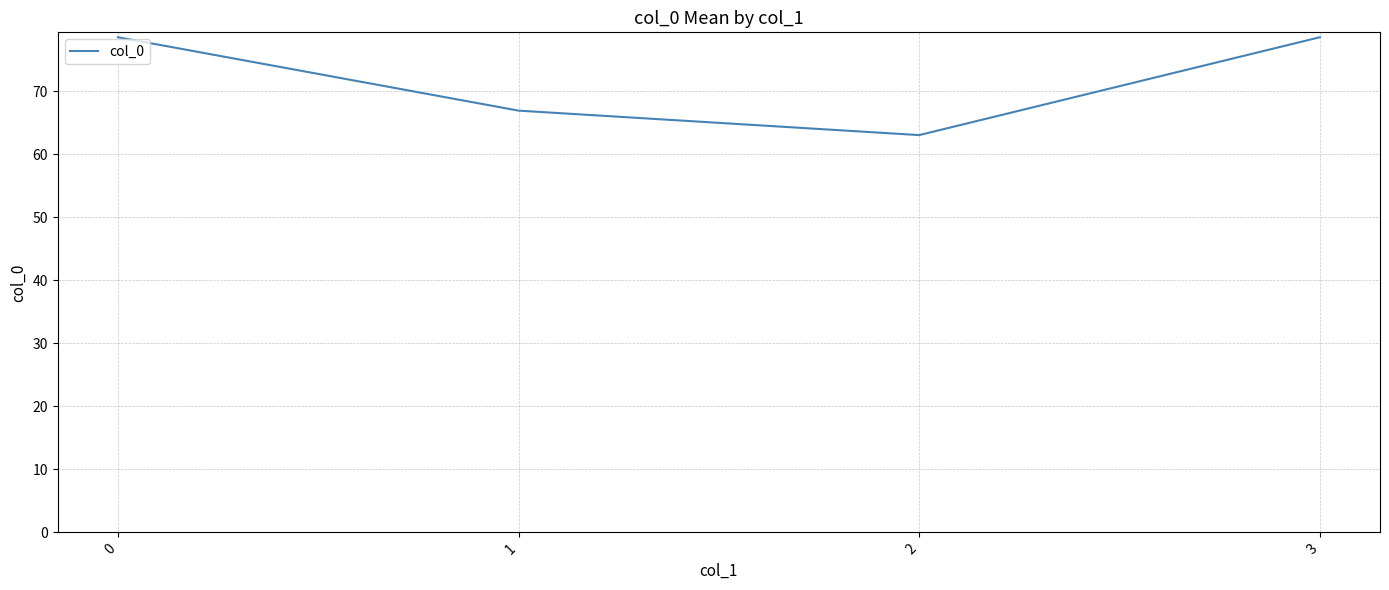

What is the ratio of the value at 3 to the value at 1?

1.2